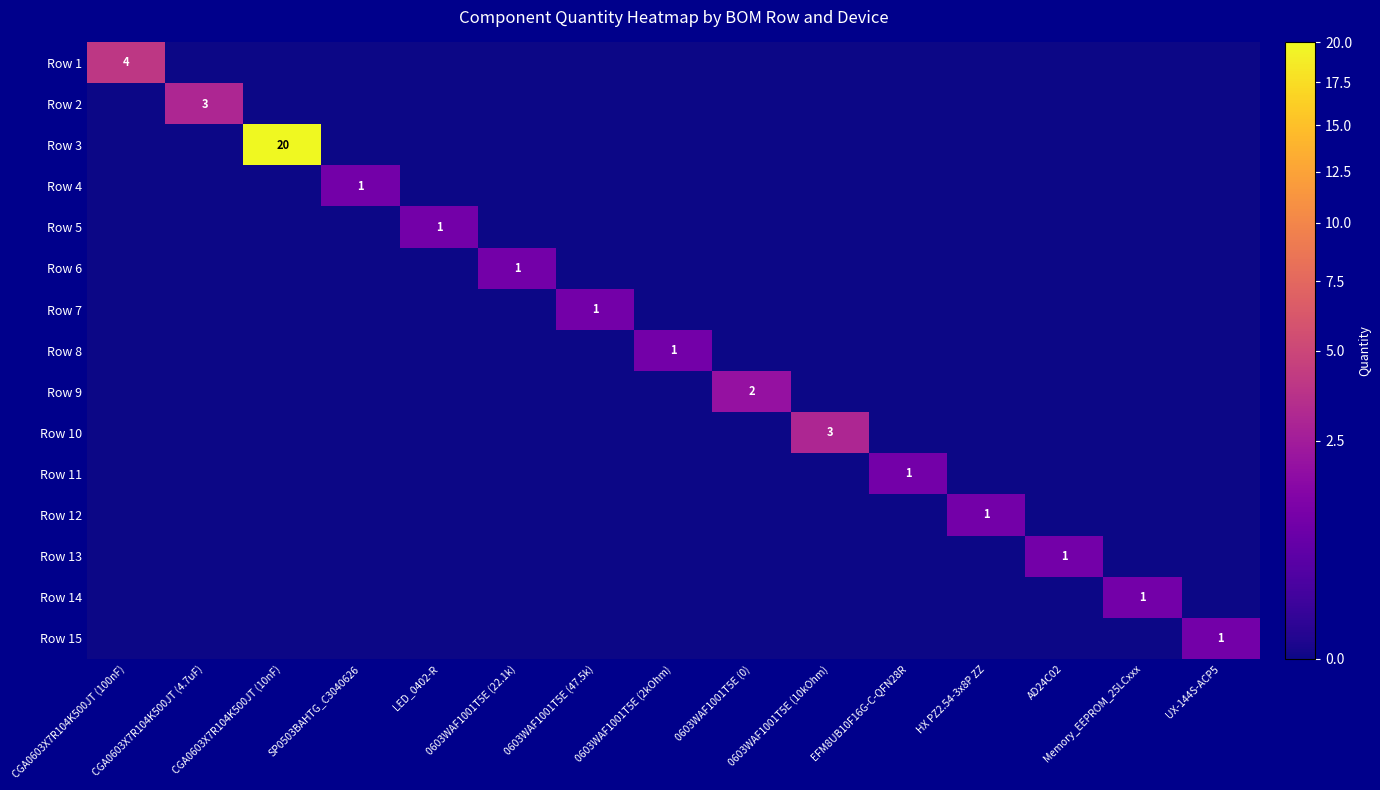

How many series are shown in this chart?

15